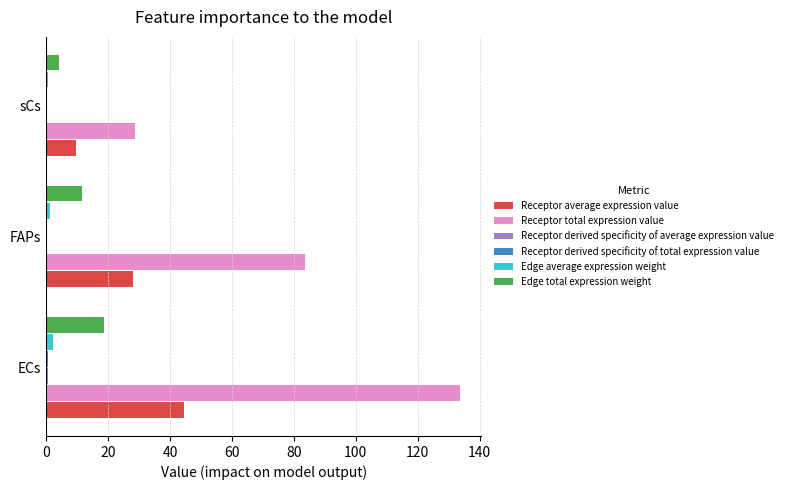

Which series has the largest total across all categories?

Receptor total expression value